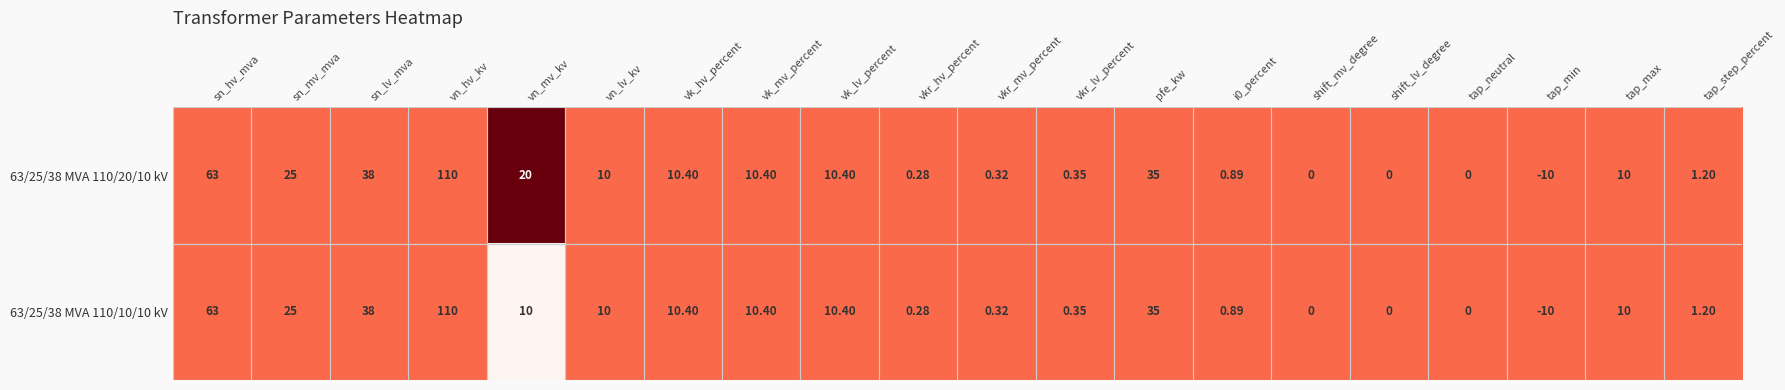

How many data points does each series have?

20